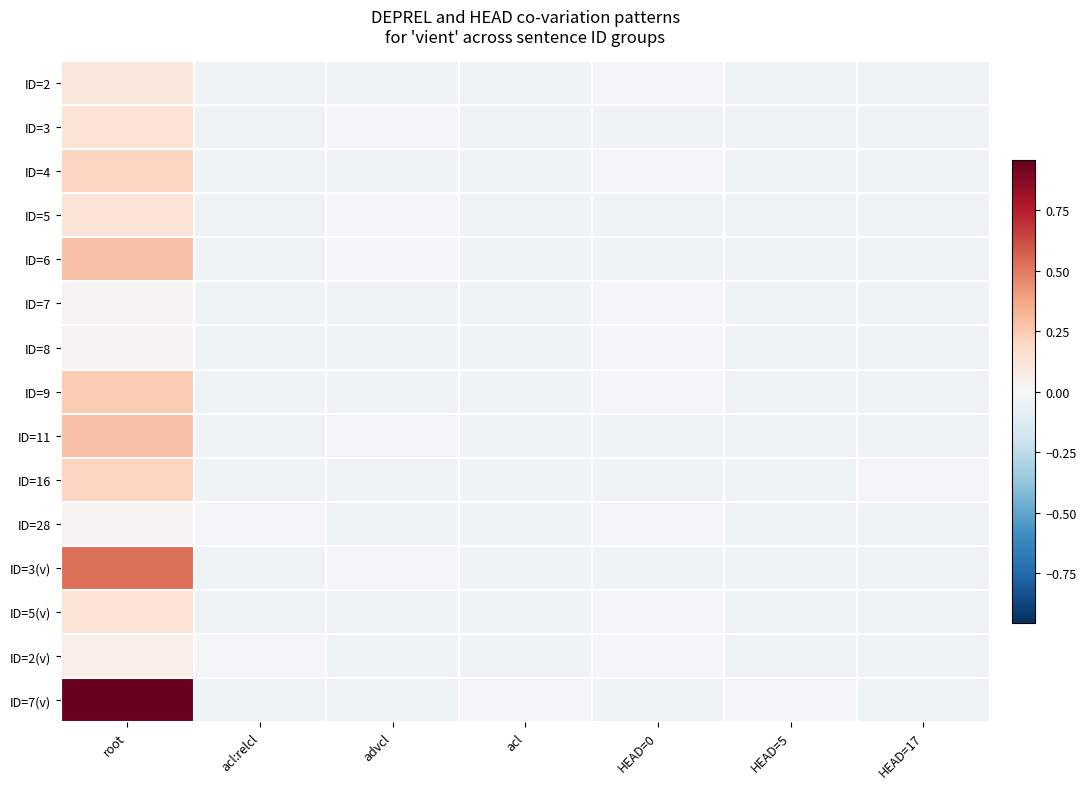

Which series has the widest spread of values?

ID=7(v)